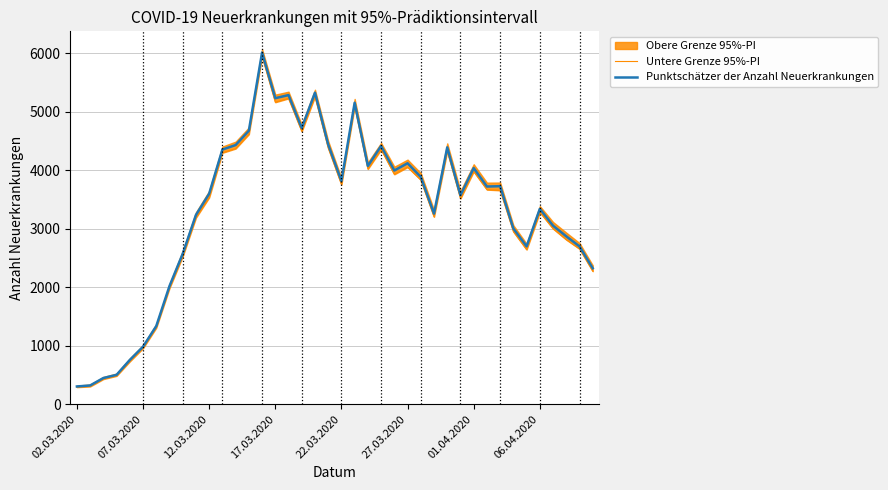

How many data points in Untere Grenze 95%-PI are less than 3659?

20